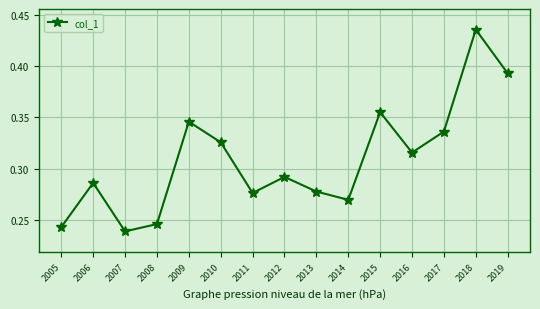

At which label is the value closest to 0?

2007